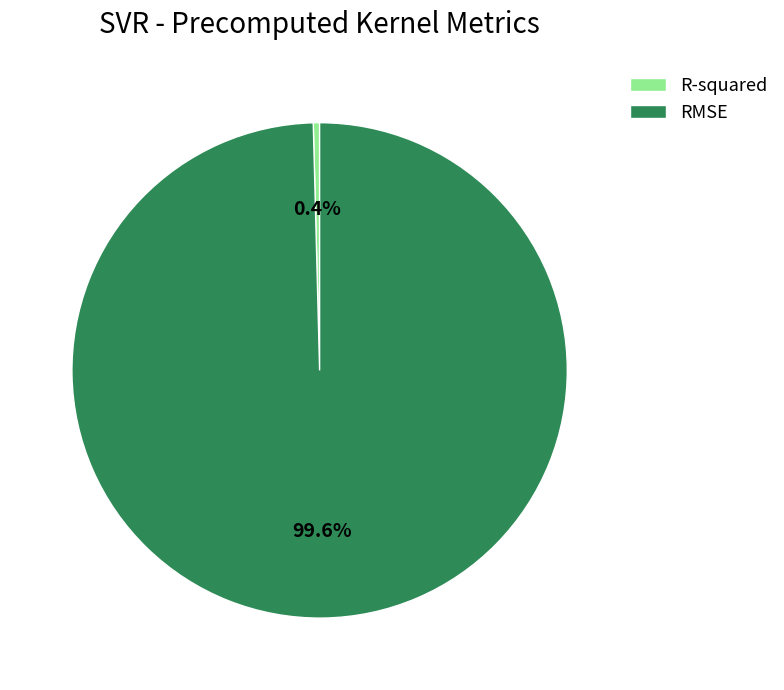

To the nearest percent, what portion does RMSE represent?

100%